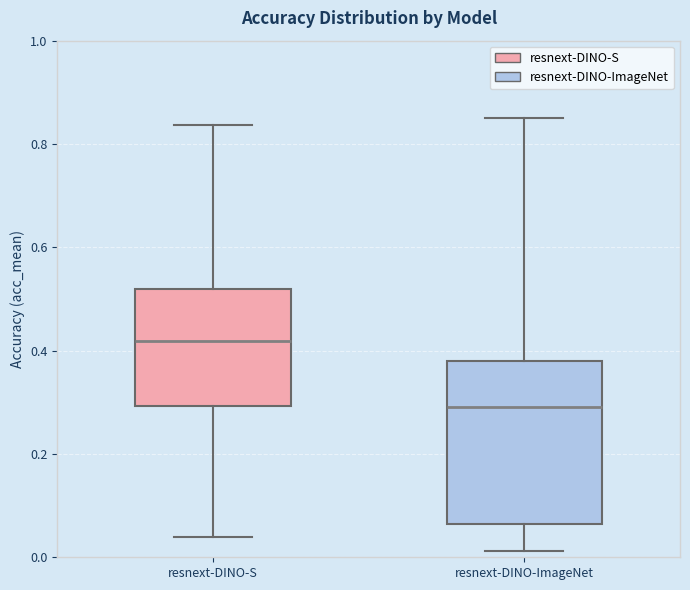

Comparing the boxes themselves (not the whiskers), which one is the tallest?

resnext-DINO-ImageNet